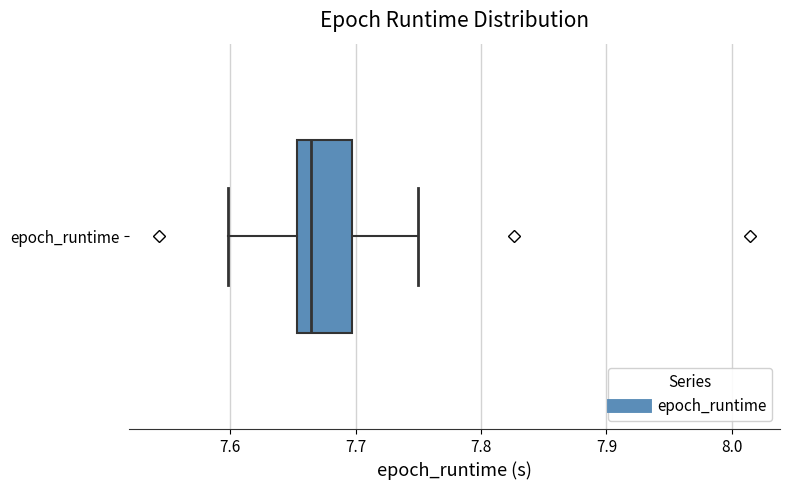

Read this box plot against the x-axis: the position of the median line, the range covered by the box, and the ends of both whiskers. The values are not printed on the chart, so give them approximately, as read against the axis.

median 7.66, box 7.65 to 7.70, whiskers 7.60 to 7.75